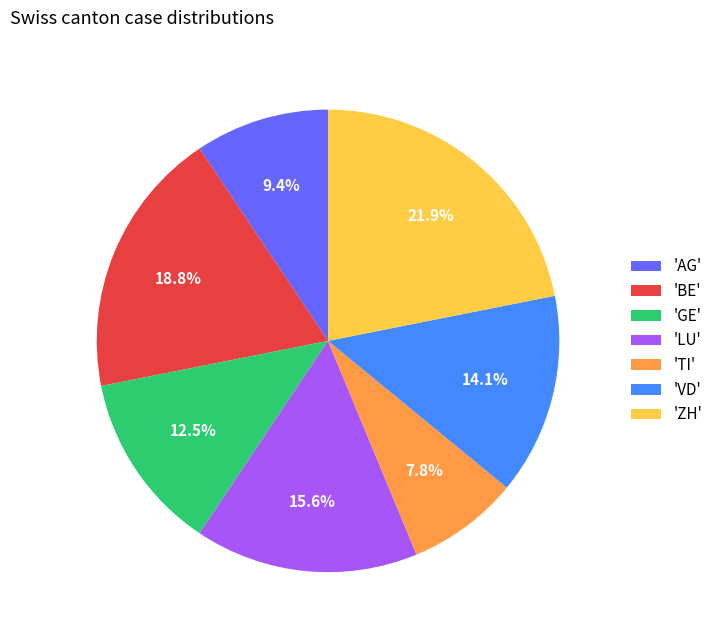

What portion of the pie excludes 'AG'?

90.6%